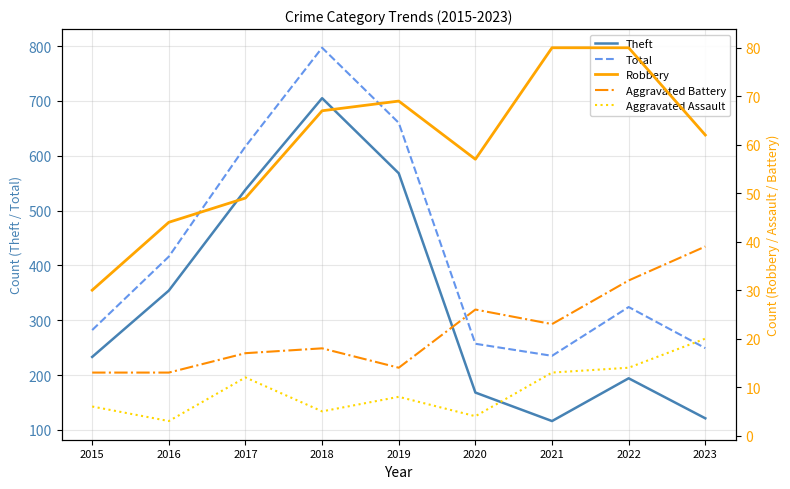

What is the difference between the maximum and minimum values in the Theft series?

589